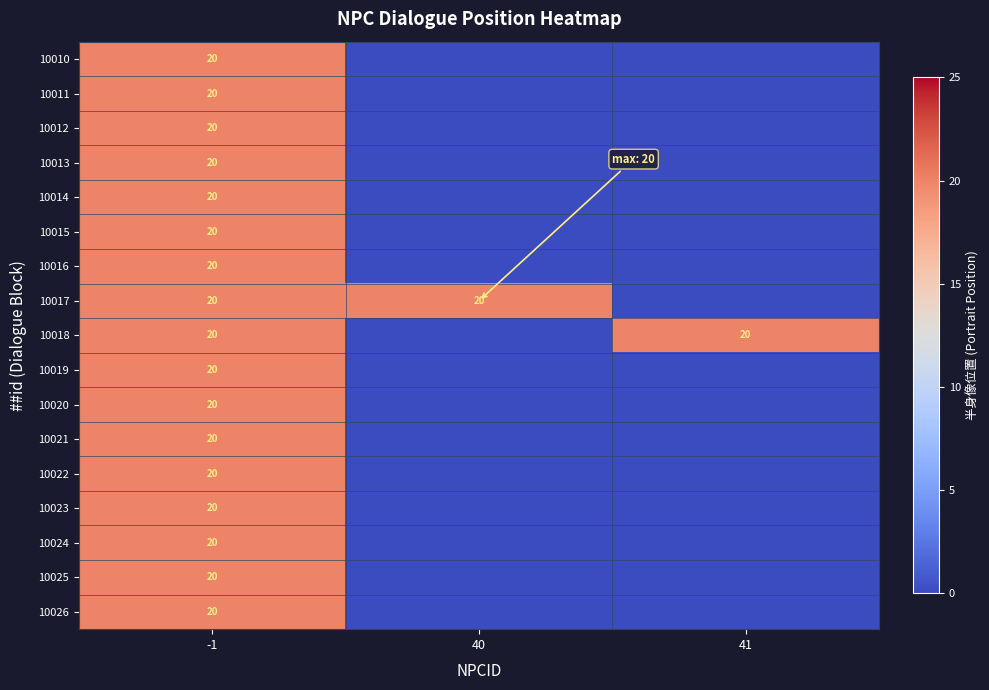

What is the total value across all series at -1?

340